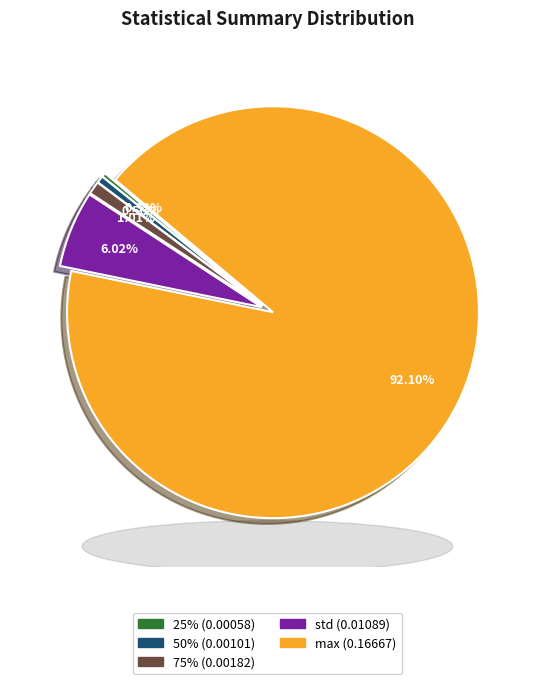

Is there any slice that represents more than half of the pie?

Yes